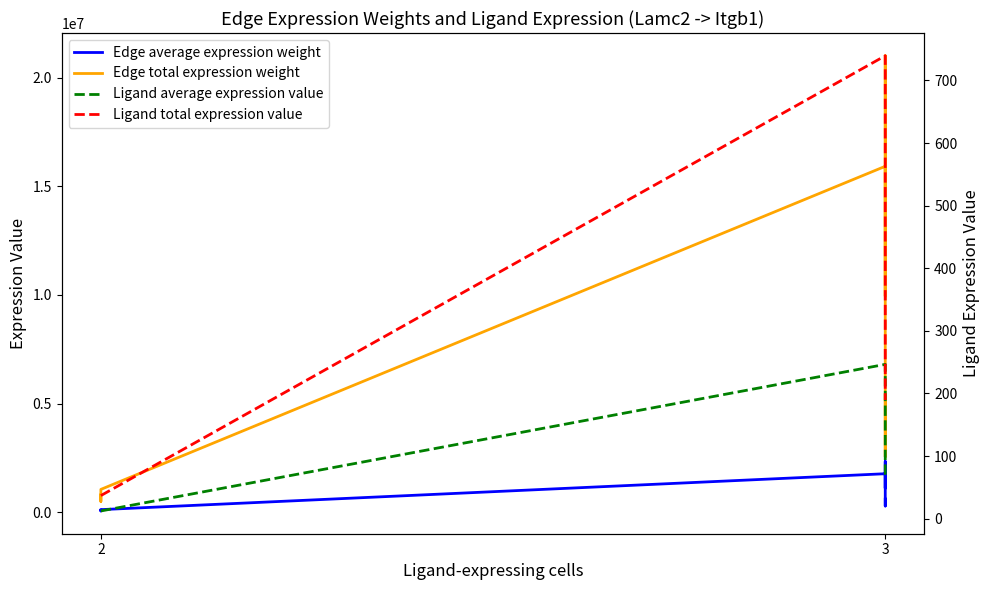

Does the chart have visible grid lines?

No